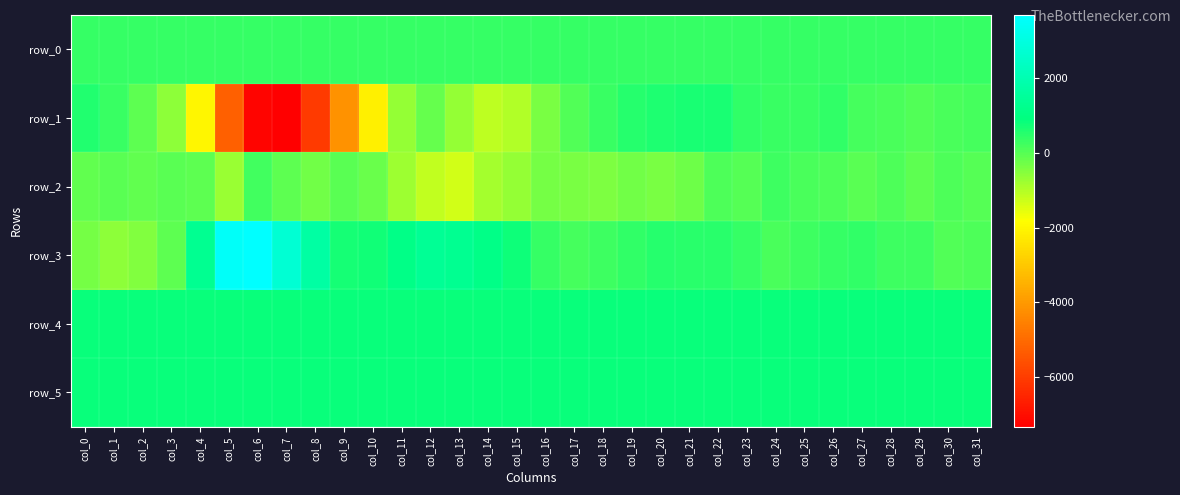

List the series in order of their peak value, lowest first.

row_2, row_0, row_1, row_4, row_5, row_3